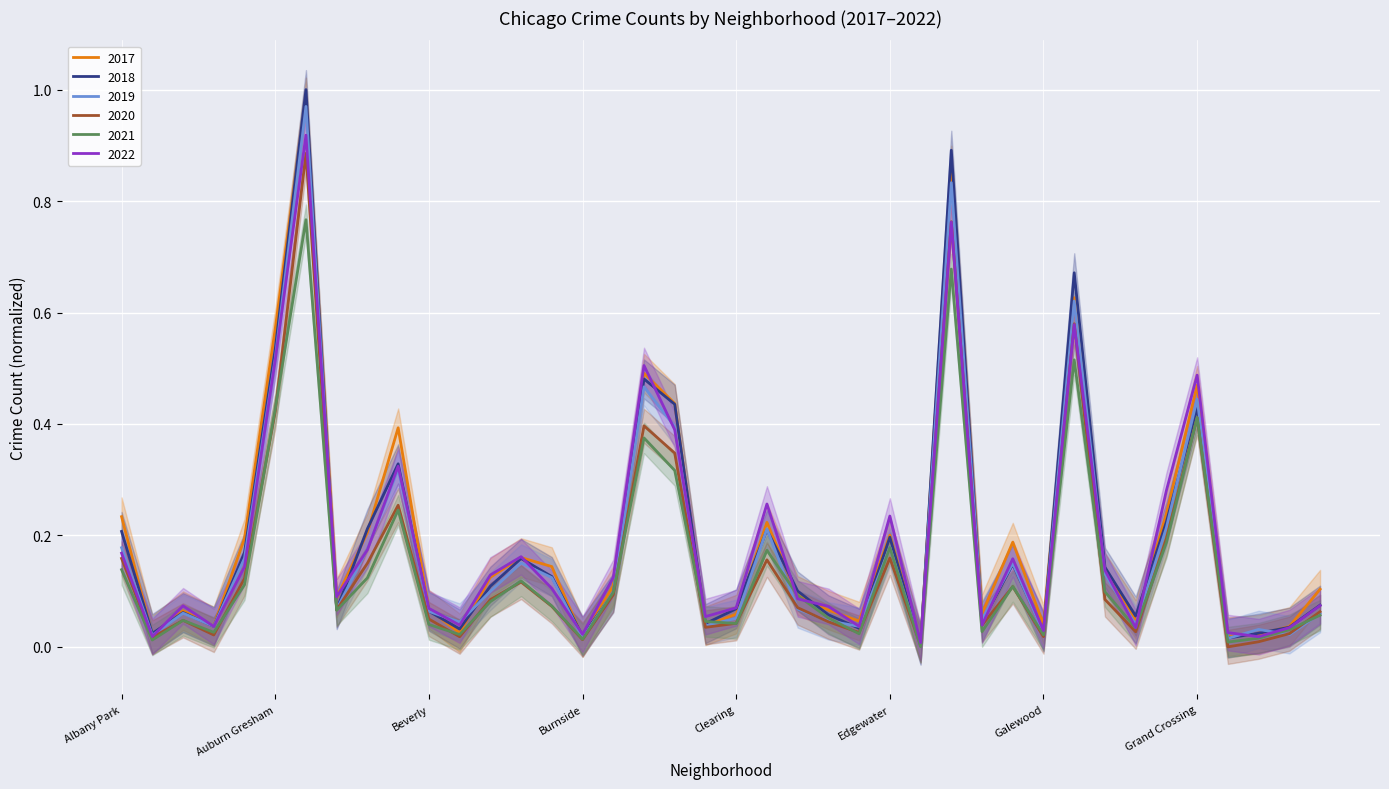

What is the approximate value of 2017 at Belmont Cragin?

0.4